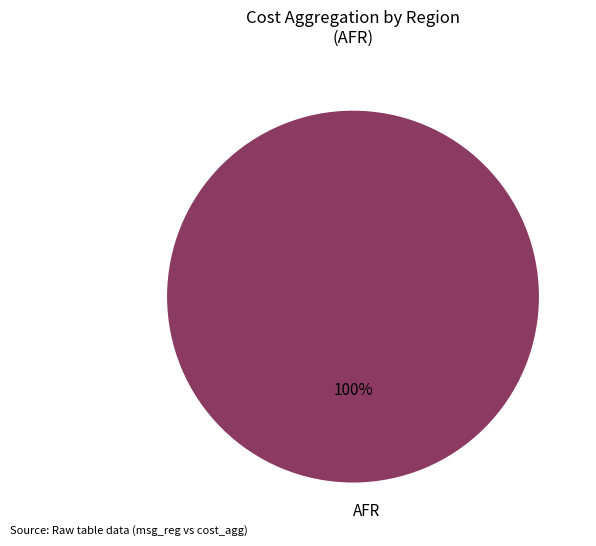

How many segments does this pie chart have?

1